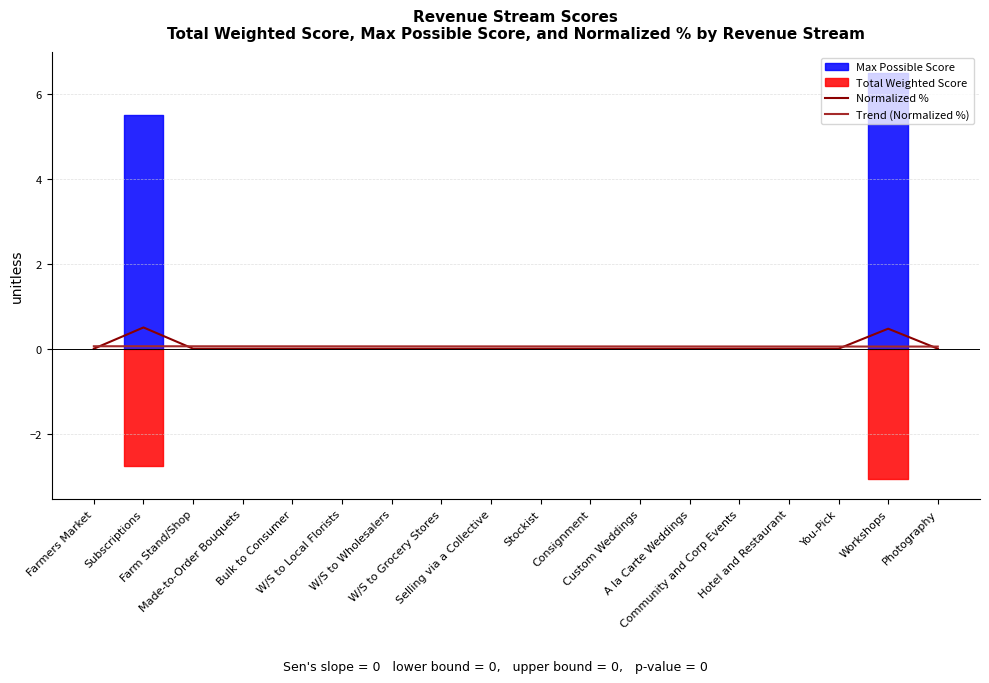

Which series ends up on top after the final intersection of Normalized % and Trend (Normalized %)?

Trend (Normalized %)